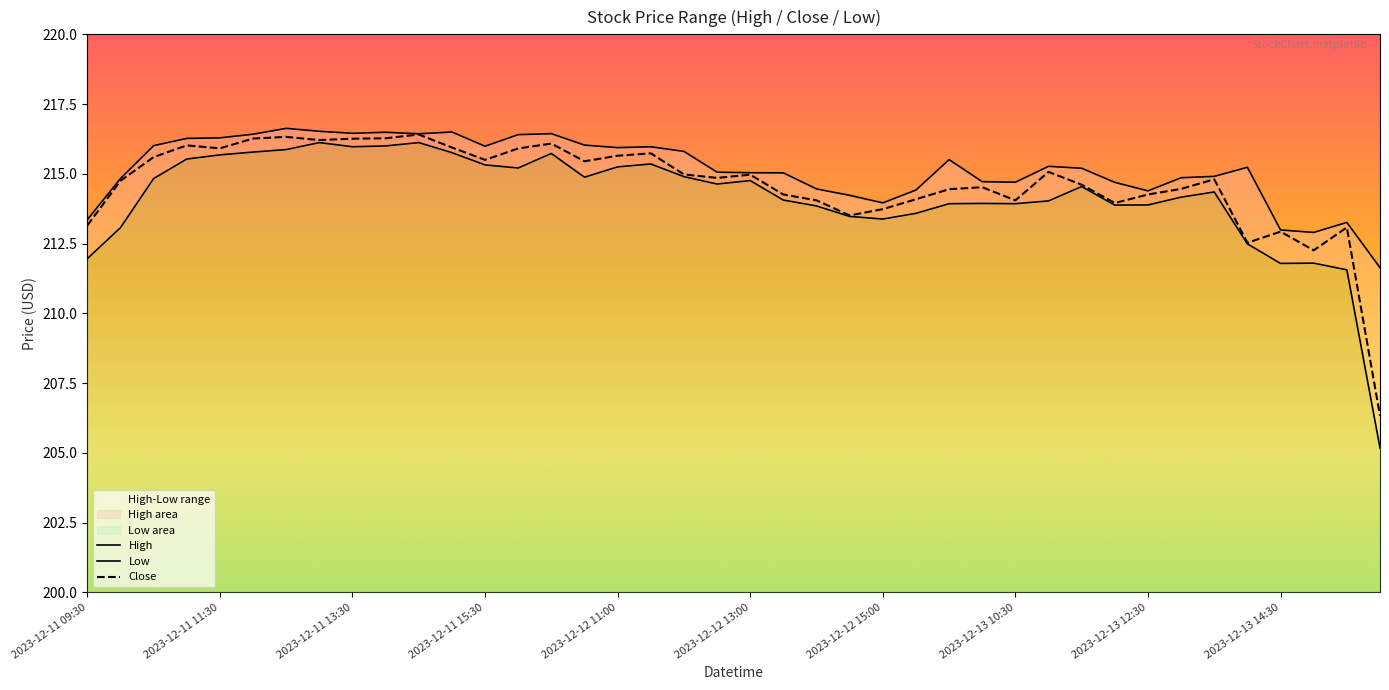

At which label is Close closest to 211?

2023-12-13 15:00